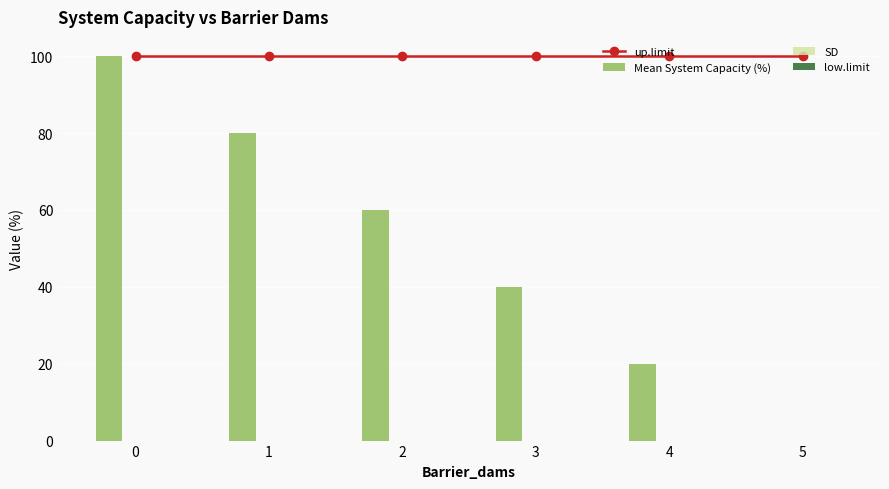

How many bars are there in each group?

4